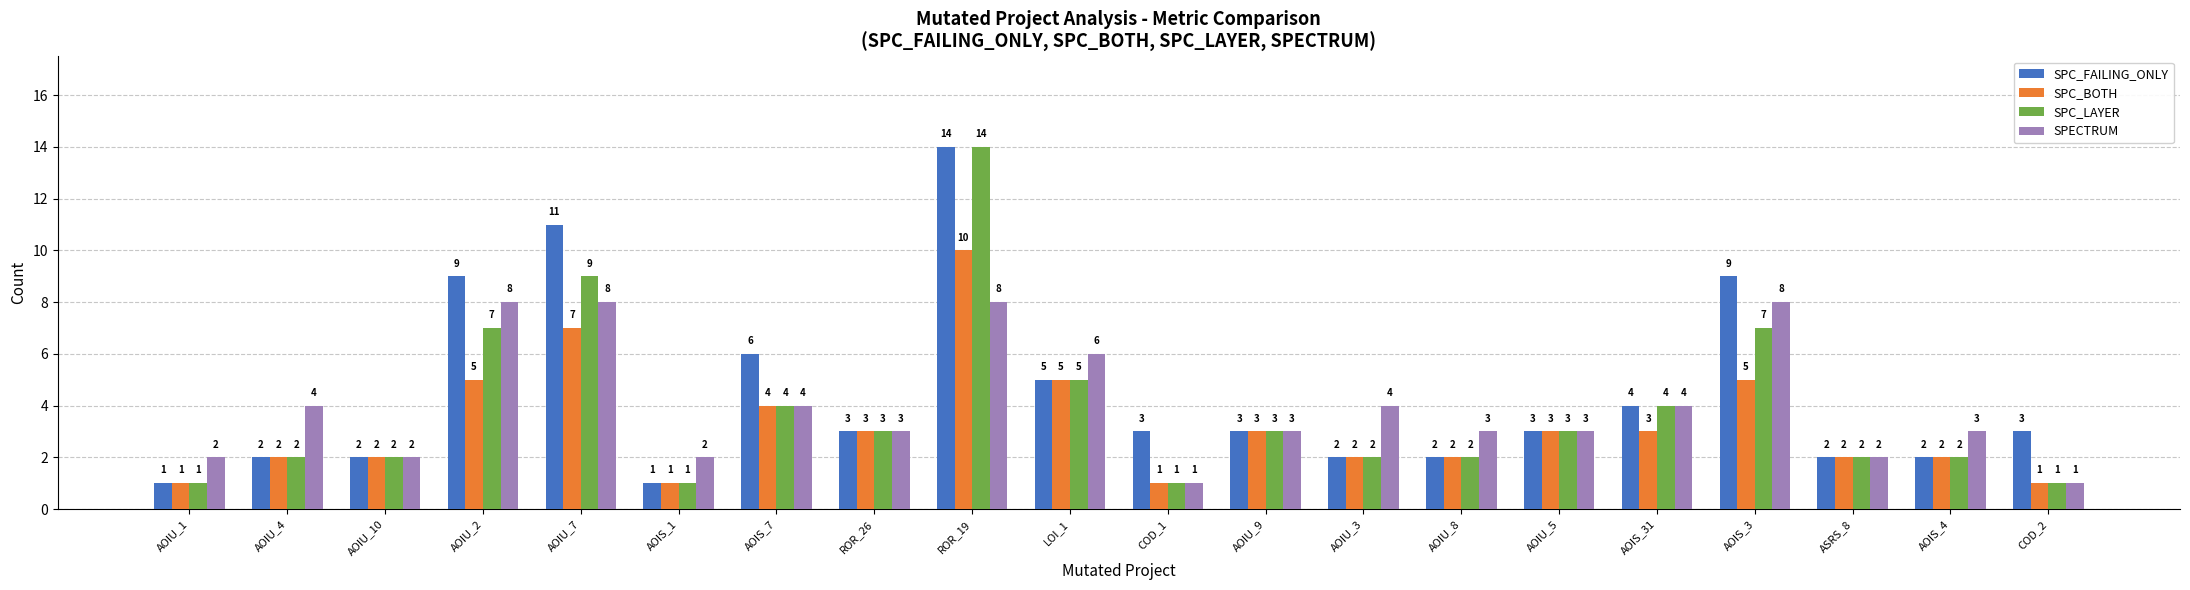

What is the difference between the maximum and second lowest values in the SPC_BOTH series?

9